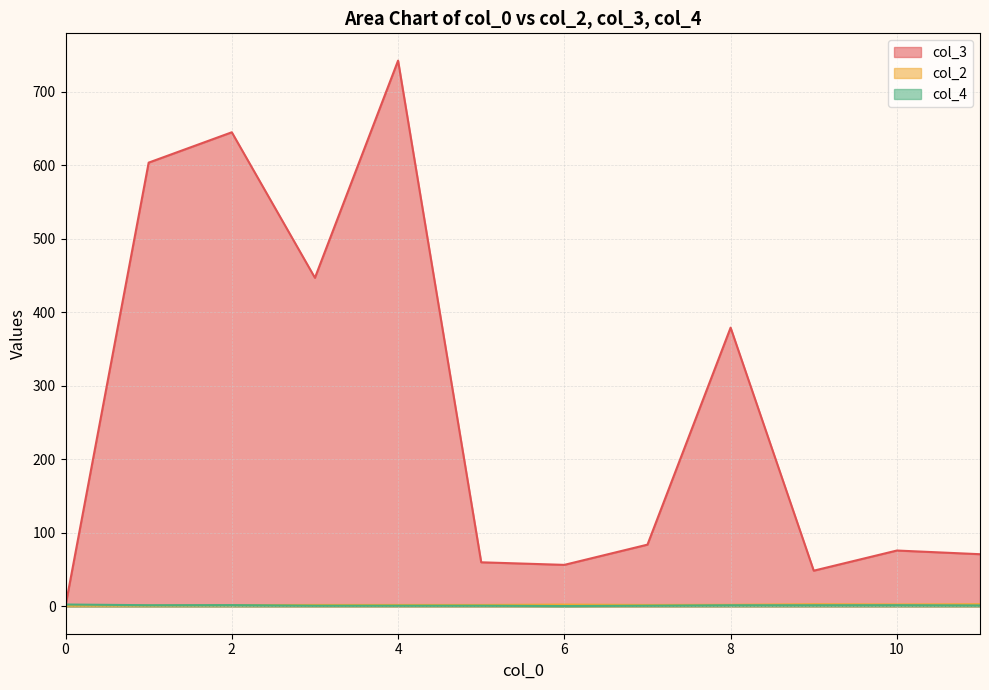

The value of col_3 at 2 is 1059. True or false?

False